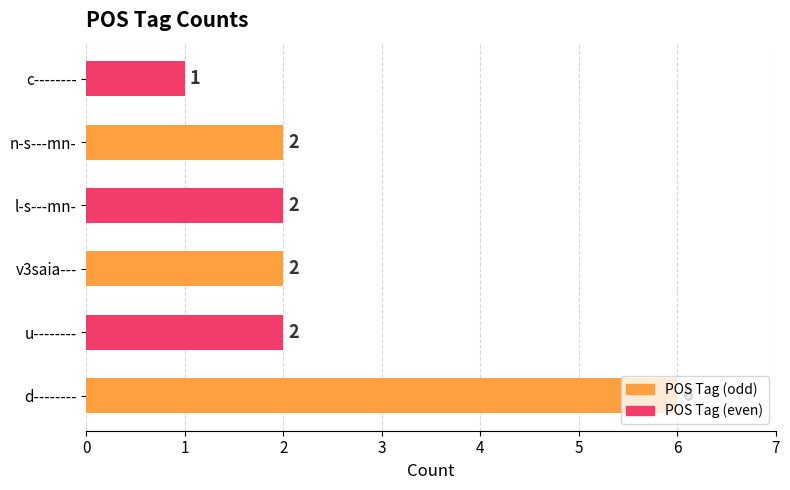

How many categories are shown in the chart?

6